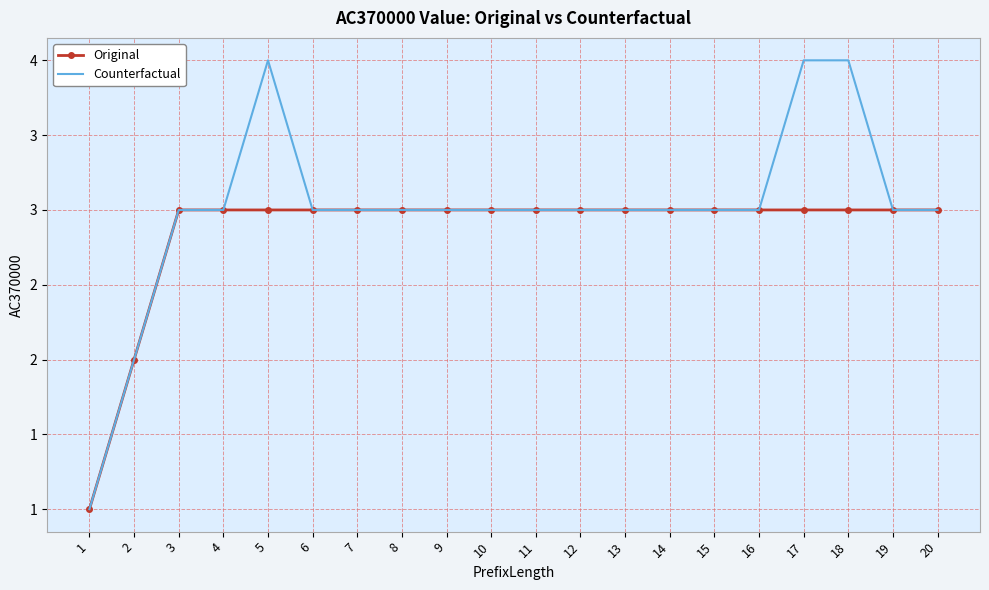

How many interior local peaks does the Counterfactual series have?

1